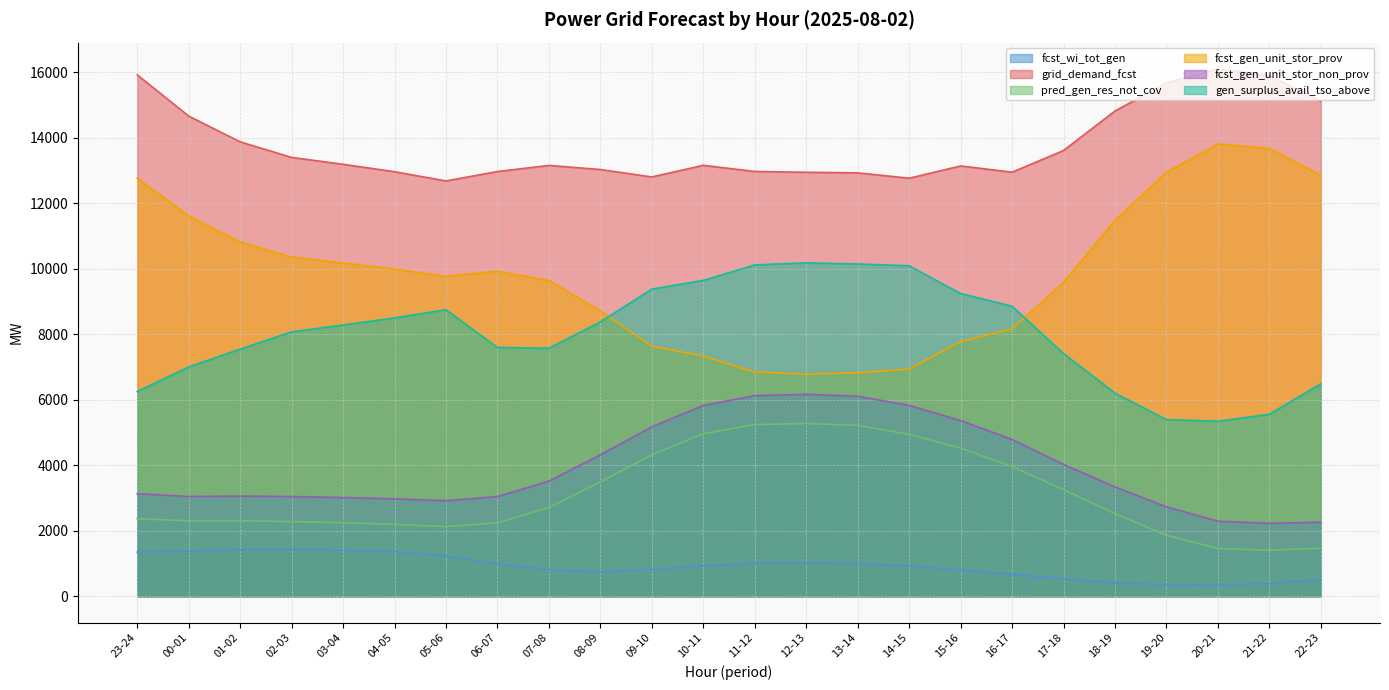

Reading left to right, list all the values displayed in this chart.

fcst_wi_tot_gen: 23-24=1343	00-01=1385	01-02=1420	02-03=1429	03-04=1404	04-05=1364	05-06=1228	06-07=993	07-08=804	08-09=745	09-10=816	10-11=930	11-12=1007	12-13=1015	13-14=997	14-15=929	15-16=799	16-17=665	17-18=532	18-19=408	19-20=349	20-21=340	21-22=392	22-23=510
grid_demand_fcst: 23-24=15927	00-01=14668	01-02=13880	02-03=13405	03-04=13194	04-05=12968	05-06=12686	06-07=12973	07-08=13160	08-09=13035	09-10=12808	10-11=13163	11-12=12975	12-13=12951	13-14=12933	14-15=12769	15-16=13144	16-17=12953	17-18=13615	18-19=14823	19-20=15681	20-21=16106	21-22=15904	22-23=15119
pred_gen_res_not_cov: 23-24=2365	00-01=2304	01-02=2305	02-03=2280	03-04=2243	04-05=2194	05-06=2126	06-07=2241	07-08=2707	08-09=3492	09-10=4315	10-11=4965	11-12=5242	12-13=5276	13-14=5218	14-15=4944	15-16=4521	16-17=3961	17-18=3255	18-19=2520	19-20=1861	20-21=1459	21-22=1404	22-23=1467
fcst_gen_unit_stor_prov: 23-24=12766	00-01=11621	01-02=10822	02-03=10360	03-04=10180	04-05=9993	05-06=9769	06-07=9929	07-08=9645	08-09=8714	09-10=7636	10-11=7334	11-12=6849	12-13=6783	13-14=6824	14-15=6940	15-16=7777	16-17=8166	17-18=9590	18-19=11483	19-20=12949	20-21=13815	21-22=13678	22-23=12858
fcst_gen_unit_stor_non_prov: 23-24=3131	00-01=3046	01-02=3058	02-03=3045	03-04=3014	04-05=2975	05-06=2917	06-07=3043	07-08=3516	08-09=4321	09-10=5172	10-11=5828	11-12=6126	12-13=6168	13-14=6109	14-15=5829	15-16=5366	16-17=4788	17-18=4025	18-19=3339	19-20=2731	20-21=2291	21-22=2227	22-23=2261
gen_surplus_avail_tso_above: 23-24=6253	00-01=7002	01-02=7547	02-03=8076	03-04=8285	04-05=8503	05-06=8753	06-07=7599	07-08=7576	08-09=8380	09-10=9382	10-11=9648	11-12=10120	12-13=10185	13-14=10149	14-15=10094	15-16=9247	16-17=8858	17-18=7412	18-19=6204	19-20=5395	20-21=5346	21-22=5558	22-23=6488